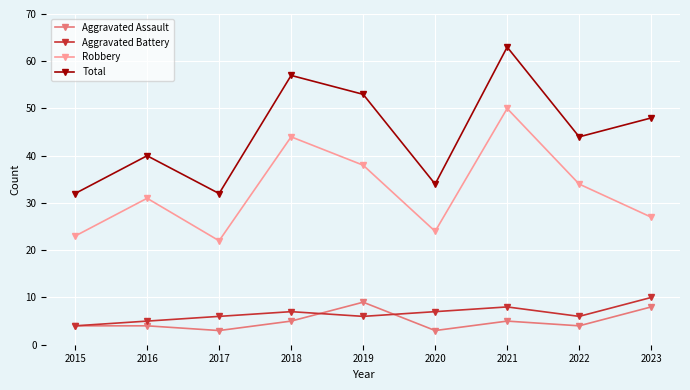

Is the value of Total at 2015 greater than the value of Aggravated Assault at 2022?

Yes